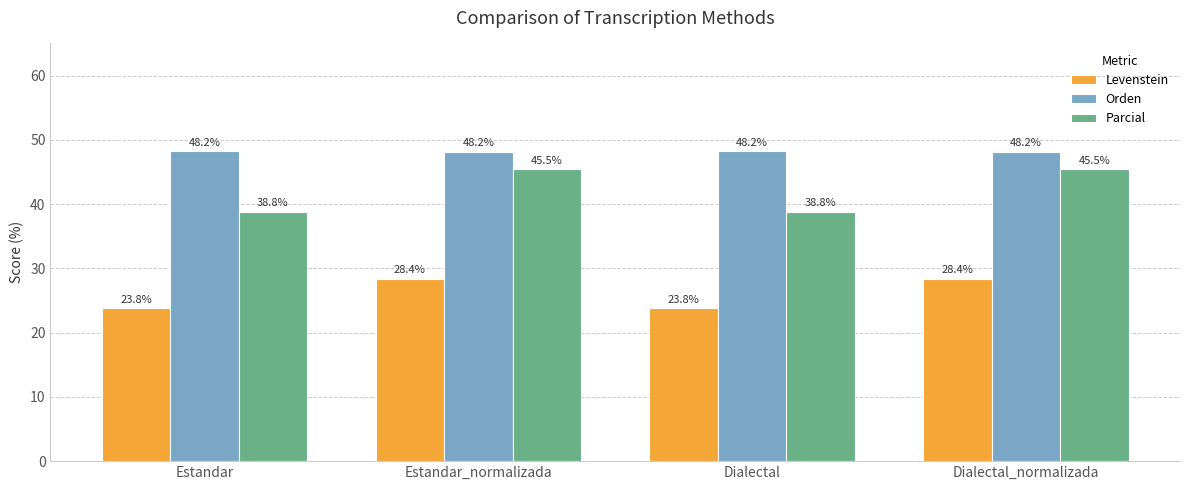

Is the value of Orden at Estandar_normalizada greater than the value of Parcial at Dialectal?

Yes